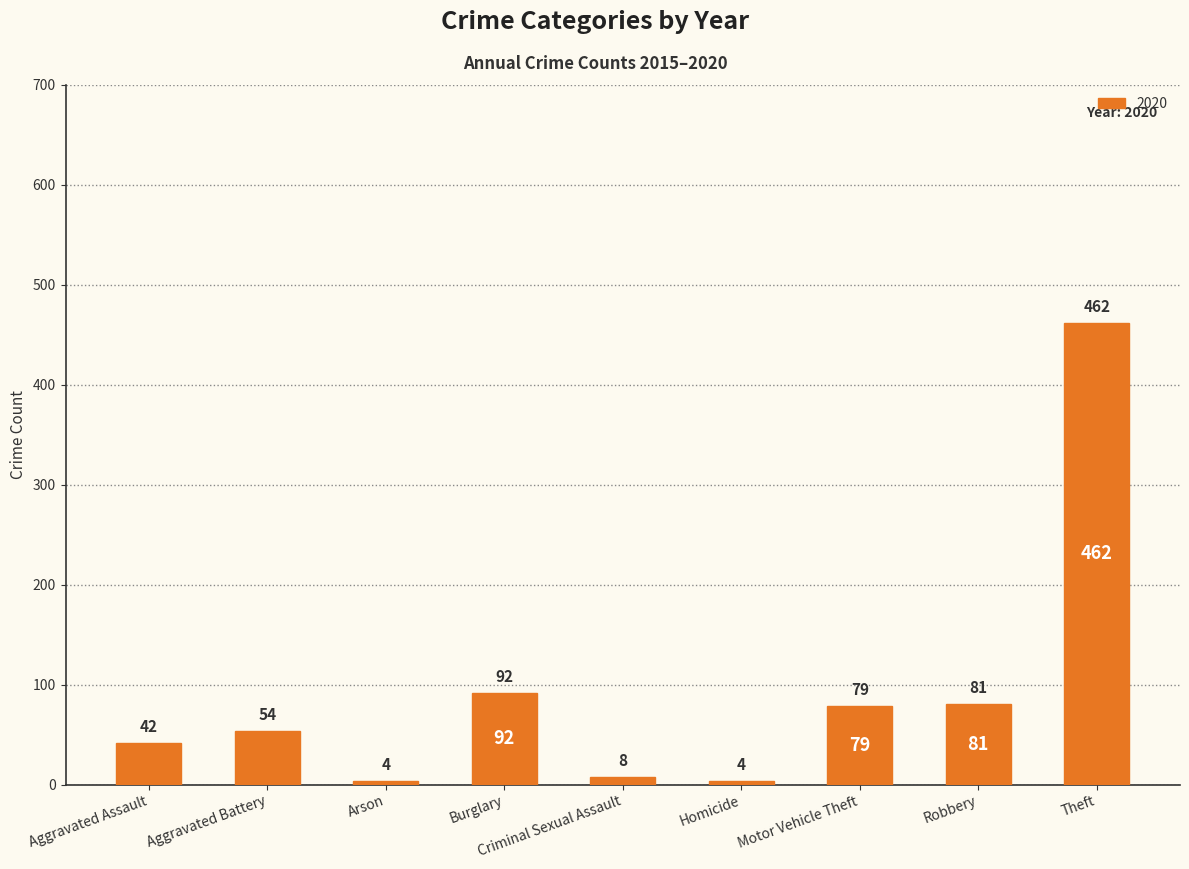

What is the approximate value at Motor Vehicle Theft?

79